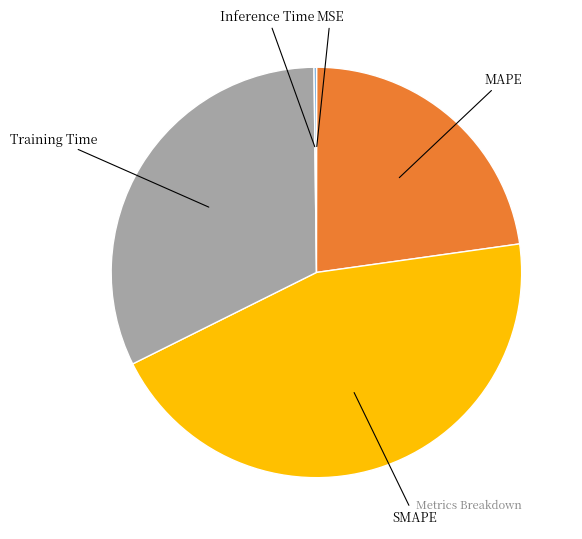

Is there a majority slice in this chart?

No